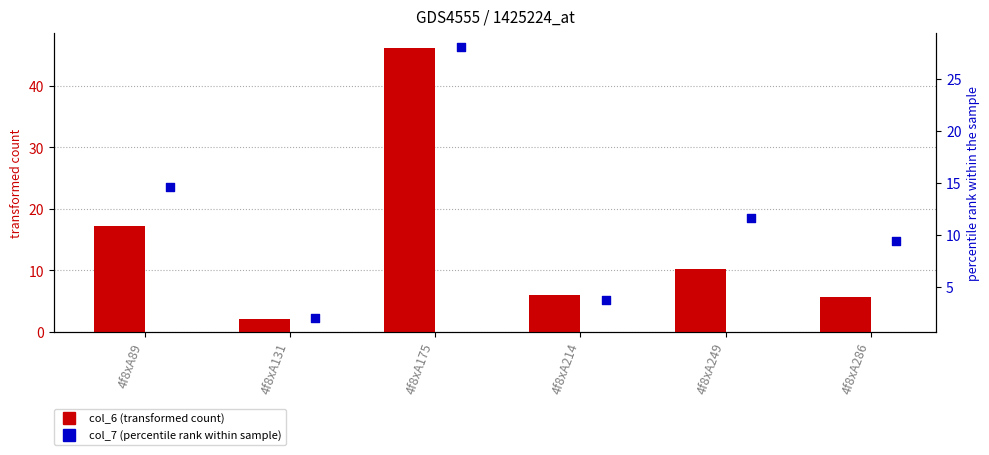

Which series reaches the maximum Y coordinate?

col_6 (transformed count)